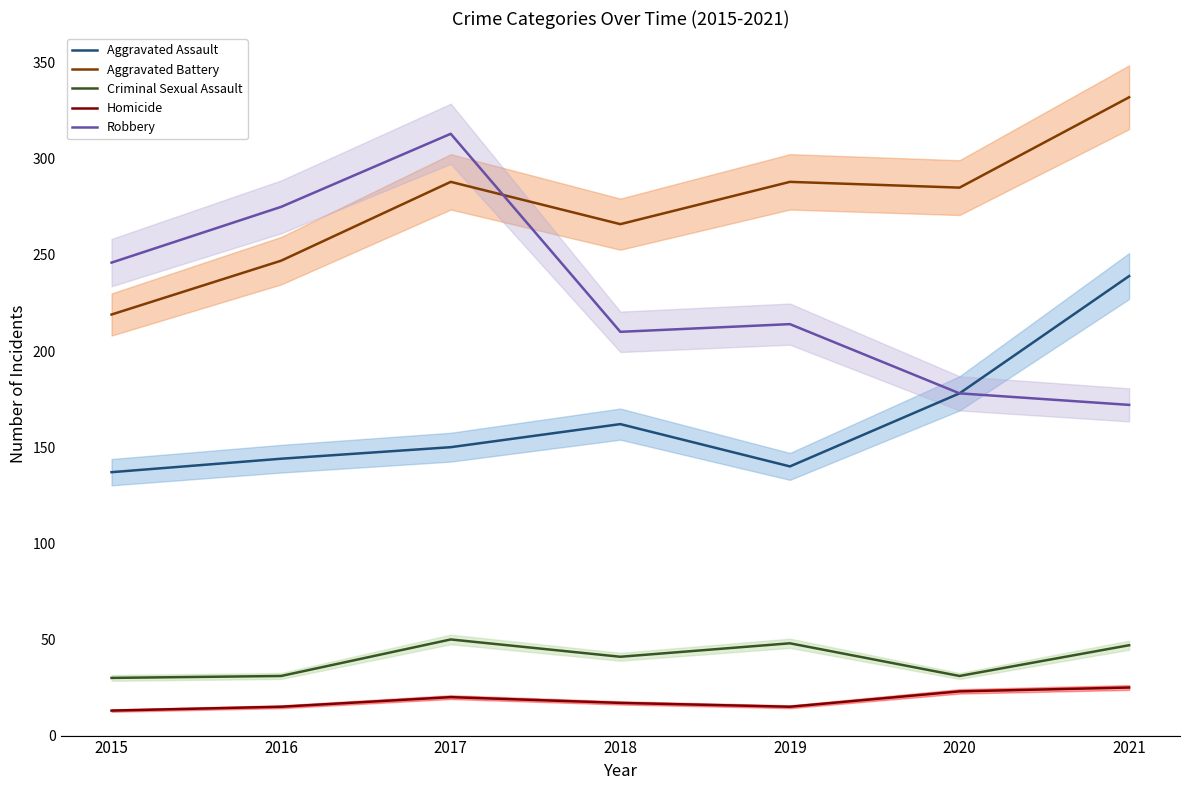

The value of Aggravated Assault at 2015 is 244. True or false?

False